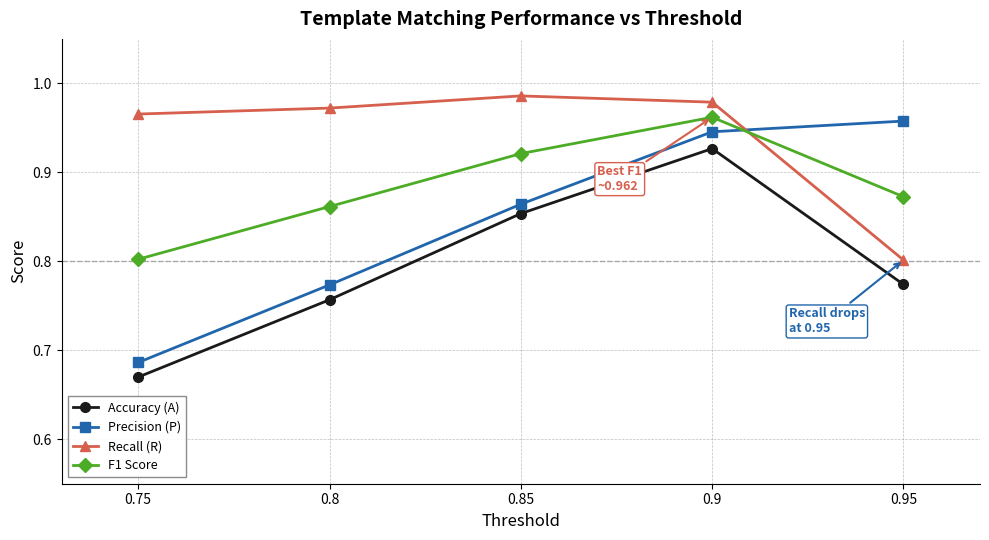

How many Accuracy (A) values are between 0 and 1?

5